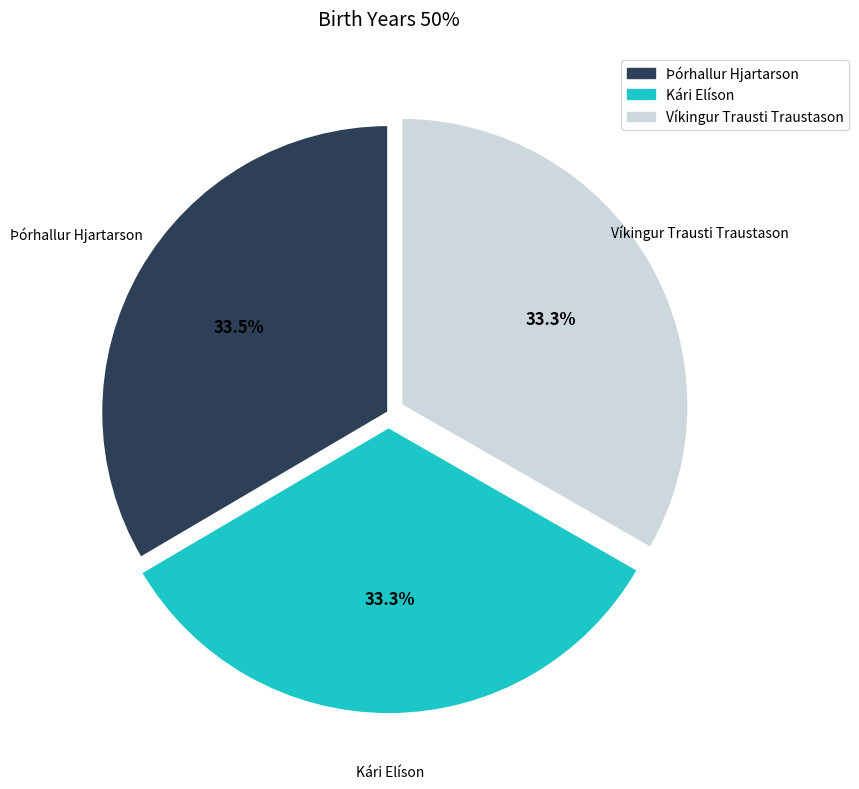

Count the number of slices in the pie.

3